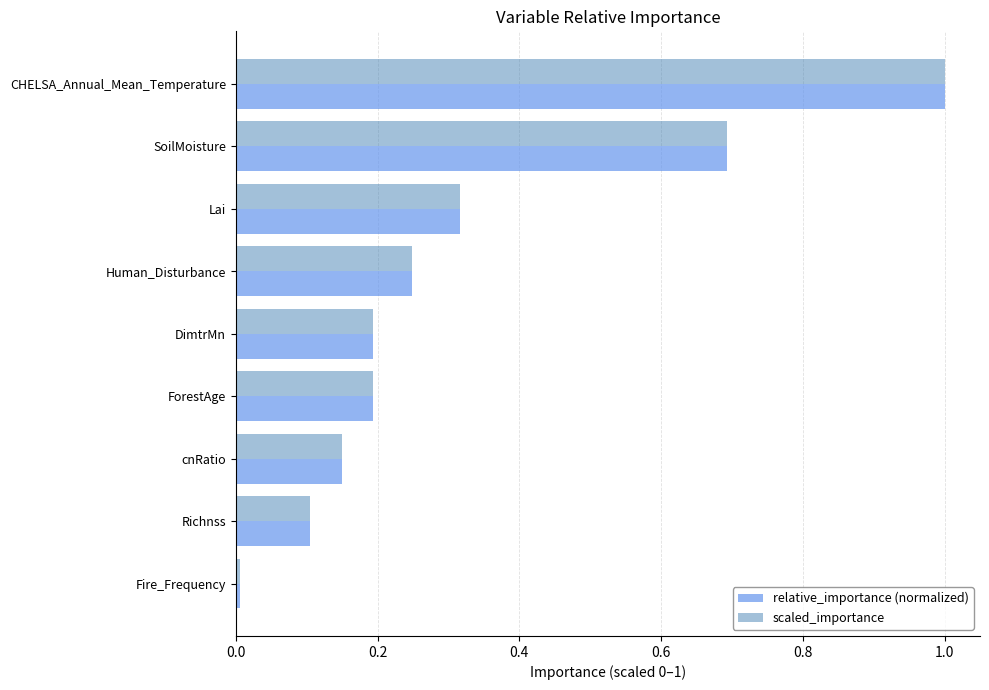

Is it true that scaled_importance equals 0.0 at Richnss?

False